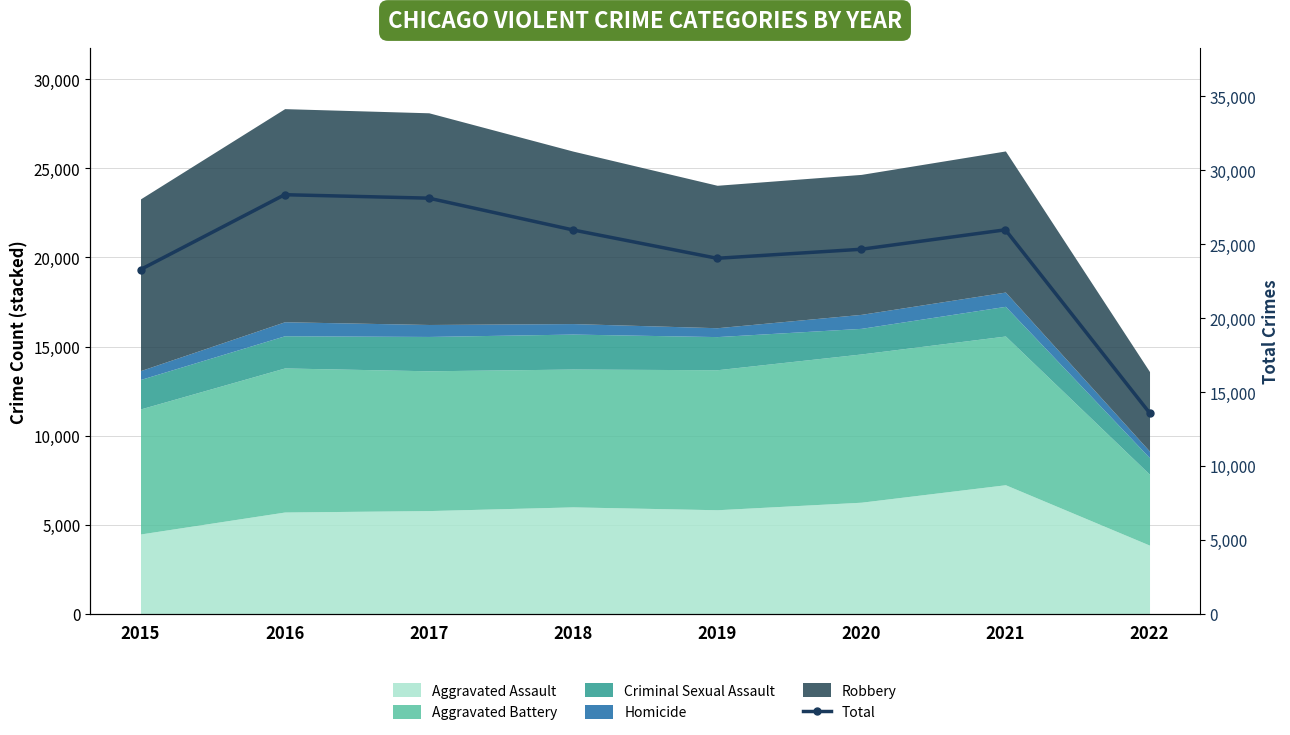

Reading left to right, list all the values displayed in this chart.

2015=23287	2016=28350	2017=28117	2018=25967	2019=24049	2020=24660	2021=25976	2022=13594